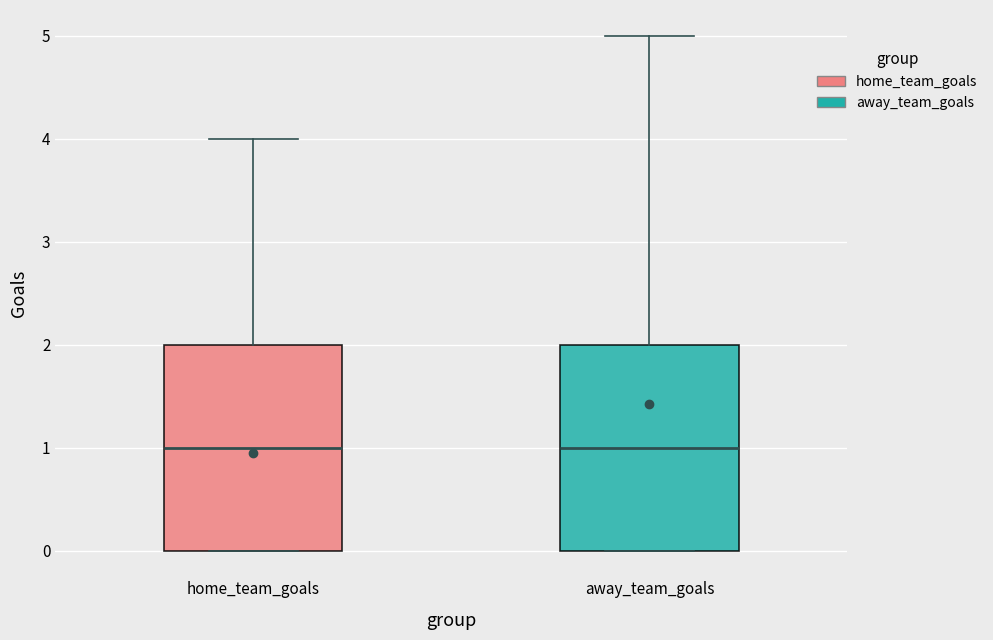

Reading left to right, transcribe this box plot: for each box, give where its median line is, the range the box spans, and where its two whiskers end, as read against the y-axis. The values are not printed on the chart, so give them approximately, as read against the axis.

home_team_goals: median 1, box 0 to 2, whiskers 0 to 4
away_team_goals: median 1, box 0 to 2, whiskers 0 to 5